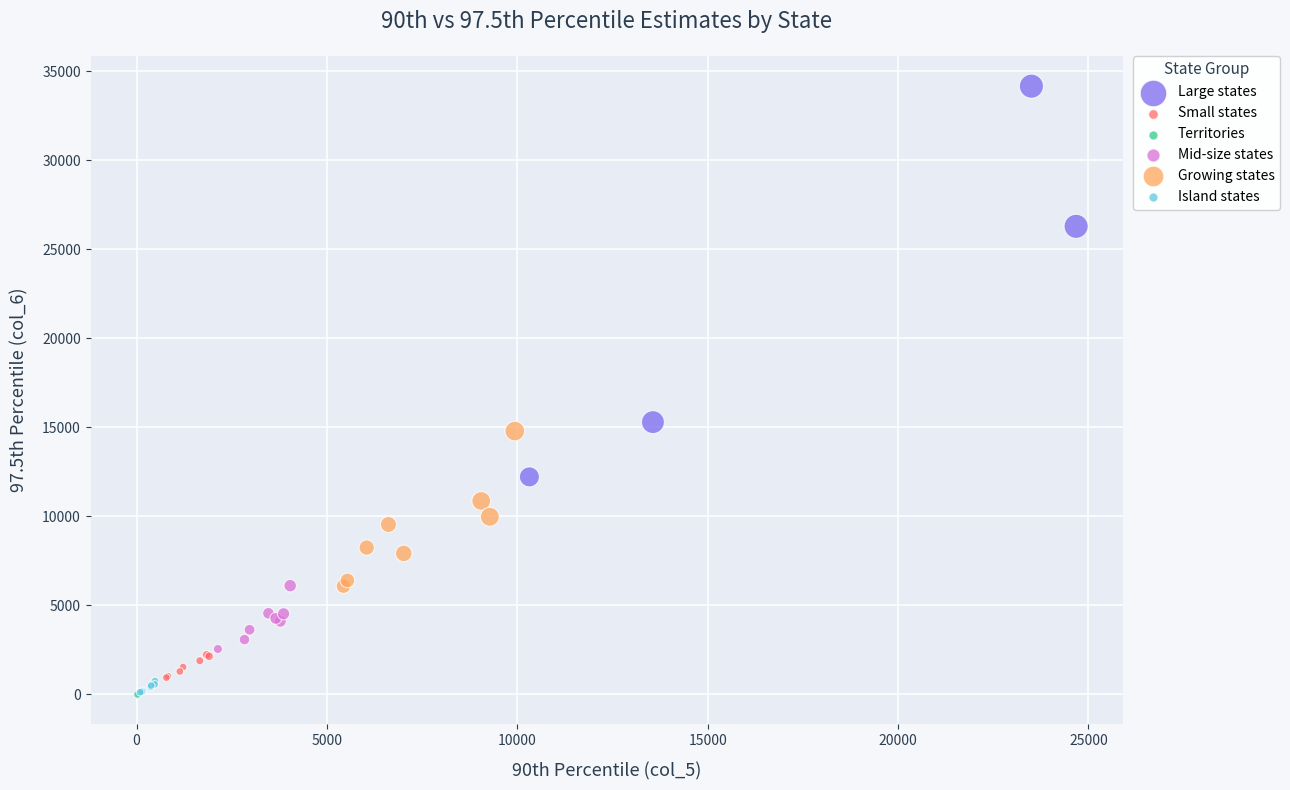

What are all the series names shown in the legend?

Large states, Small states, Territories, Mid-size states, Growing states, Island states